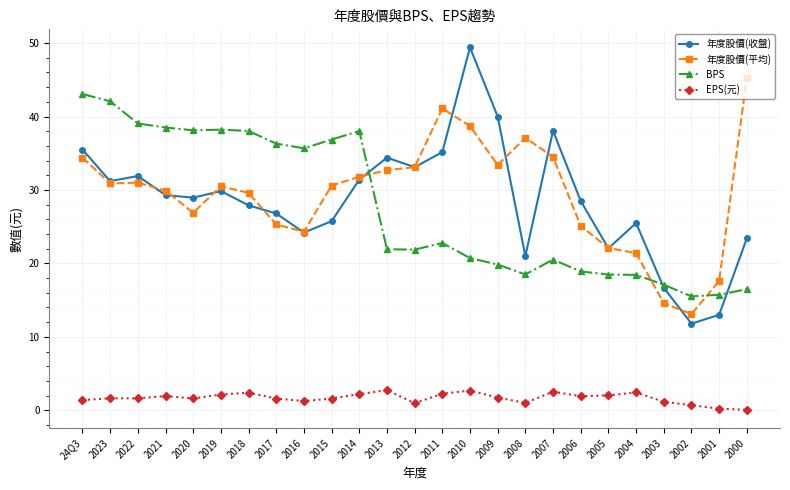

Read the 年度股價(收盤) value at 24Q3.

35.5